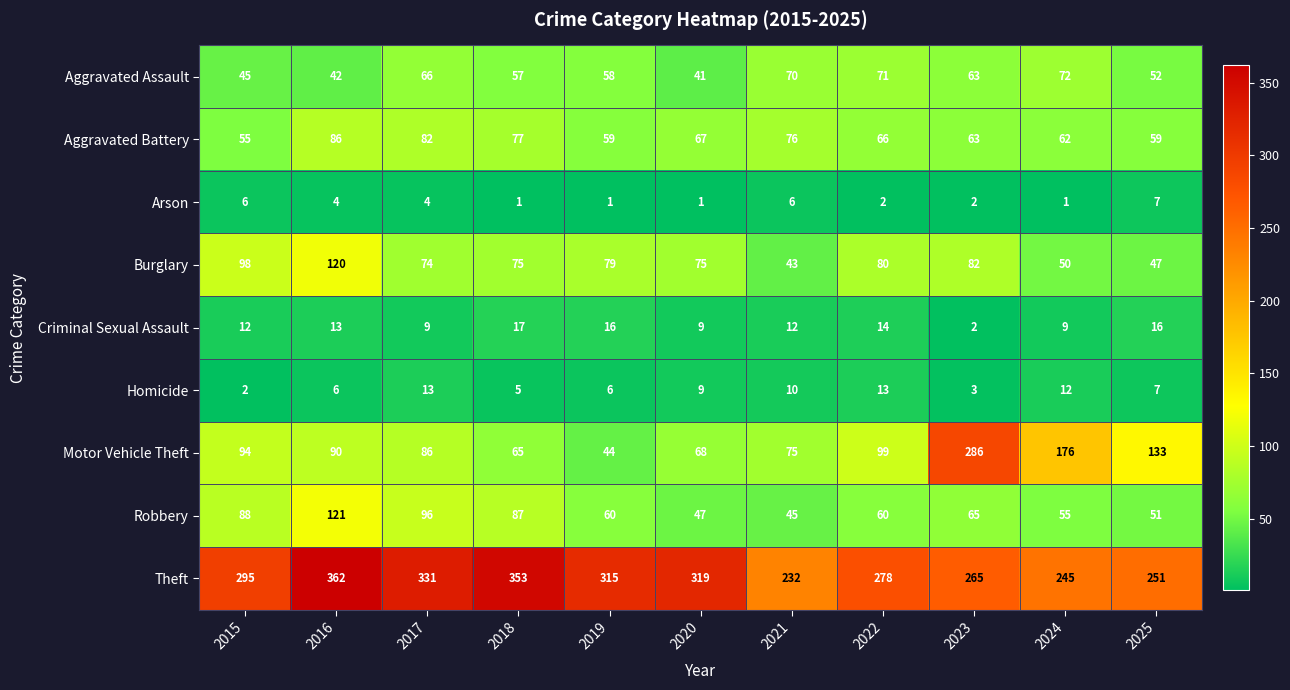

What is the maximum value shown in the chart?

362